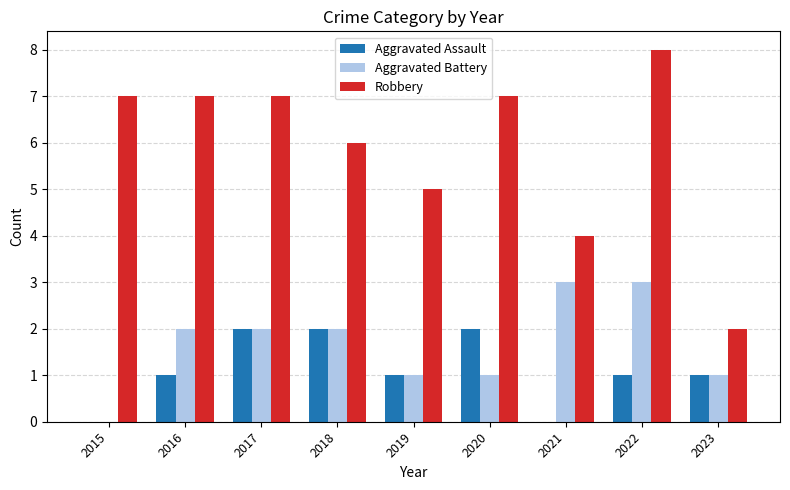

Reading right to left, extract all data points from this chart.

Aggravated Assault: 1	1	0	2	1	2	2	1	0
Aggravated Battery: 1	3	3	1	1	2	2	2	0
Robbery: 2	8	4	7	5	6	7	7	7